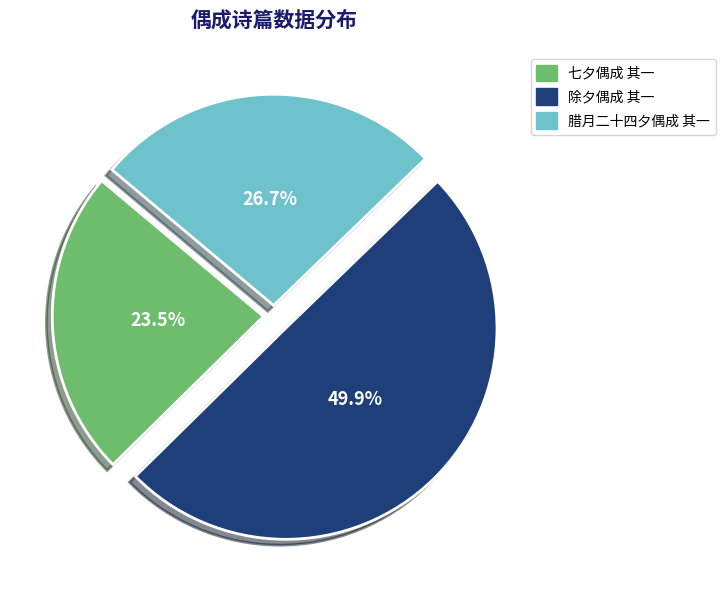

Rank the categories by value from lowest to highest.

七夕偶成 其一, 腊月二十四夕偶成 其一, 除夕偶成 其一